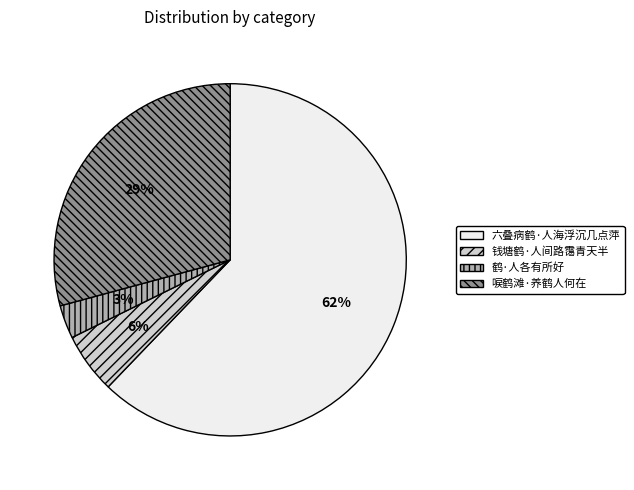

Does 六叠病鹤·人海浮沉几点萍 account for over 50% of the chart?

Yes